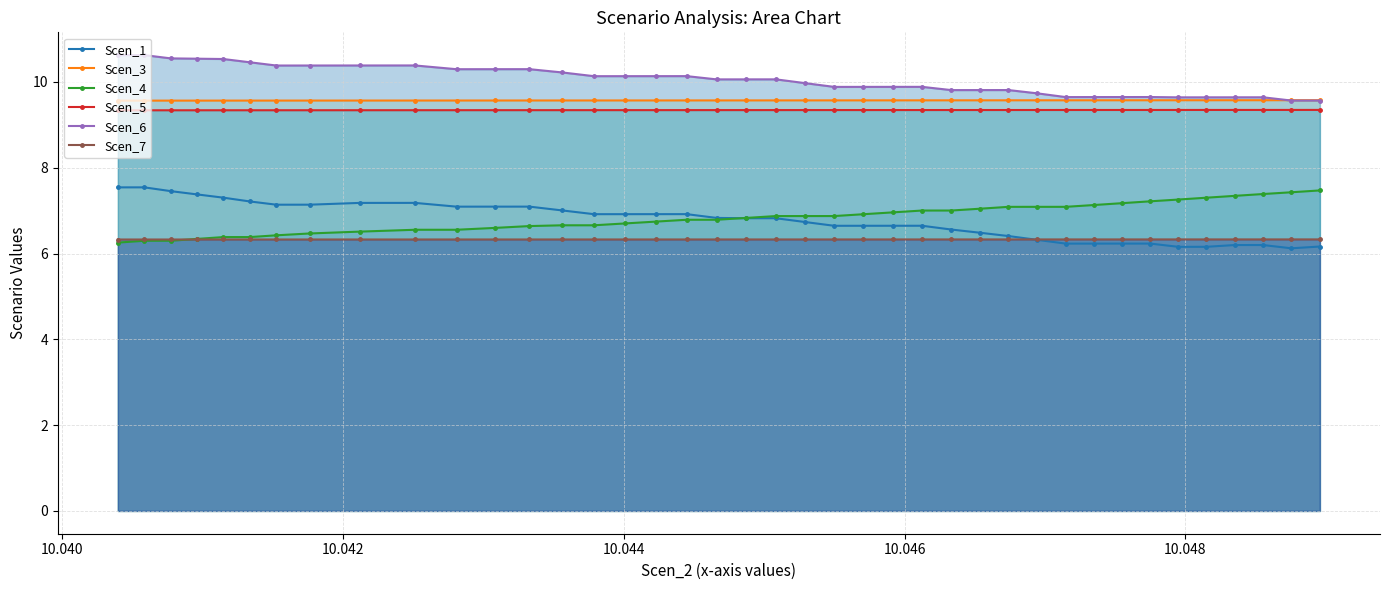

What is the value of the Scen_1 point at the 40th from the left?

6.2